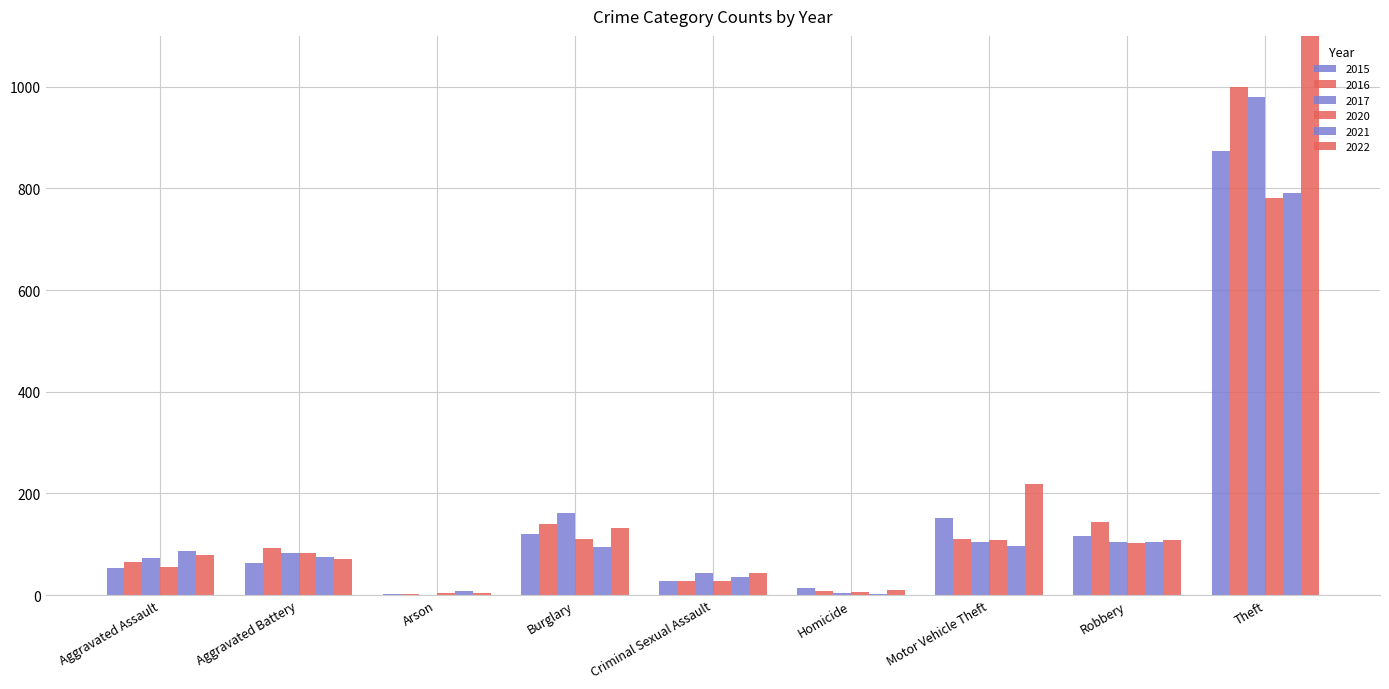

What is the minimum value shown in the chart?

1